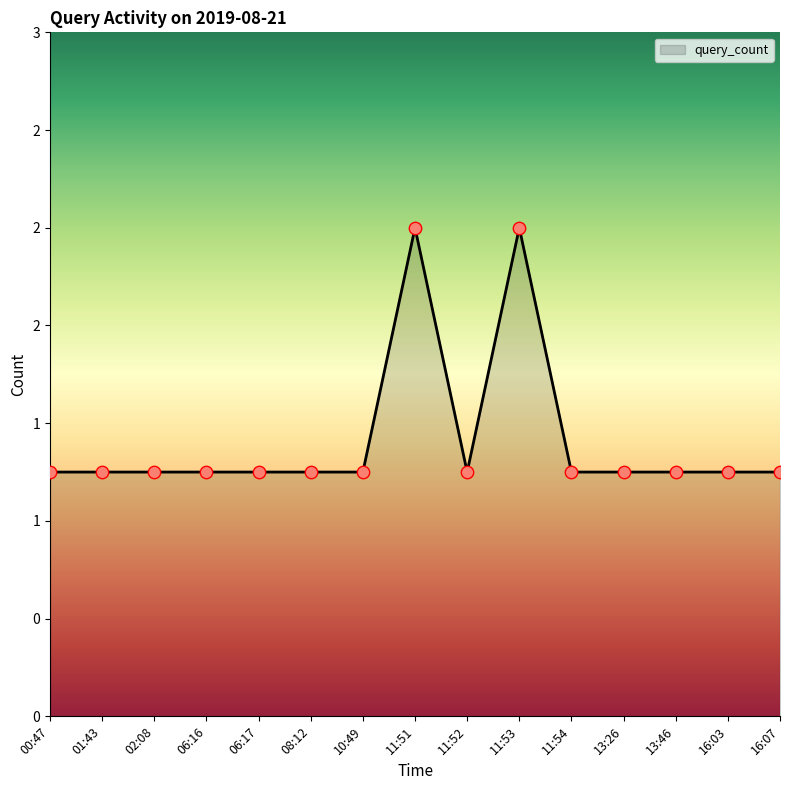

What is the change in value from 11:51 to 16:03?

-1